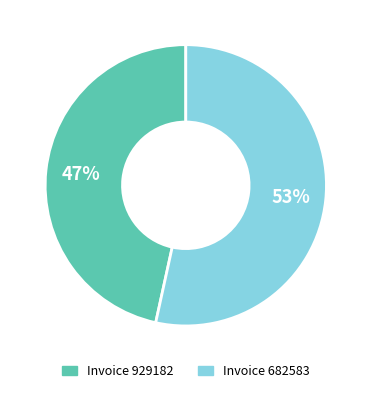

What percentage is the Invoice 682583 slice, to the nearest percent?

53%